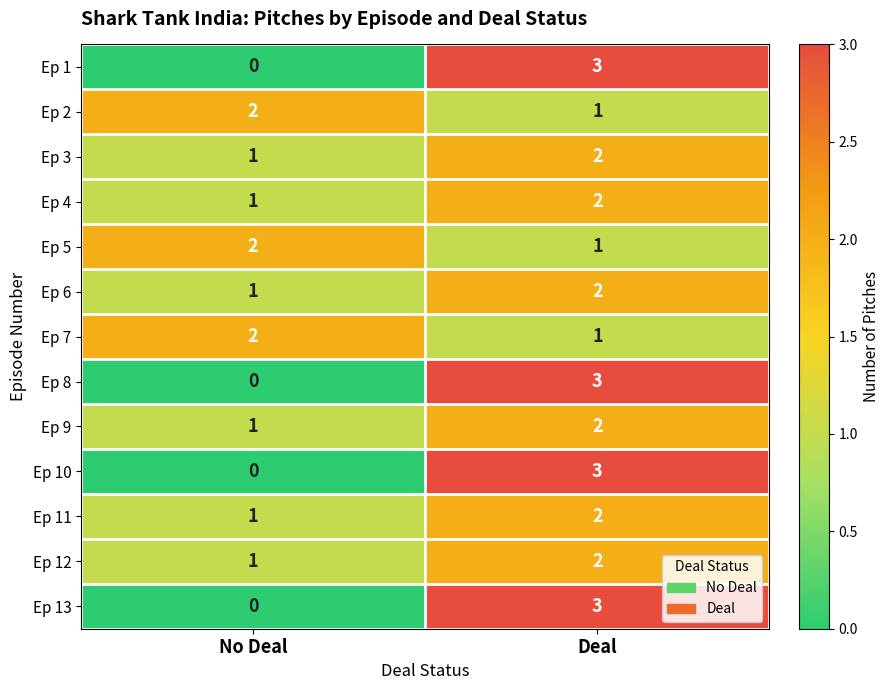

What is the greatest value displayed?

3